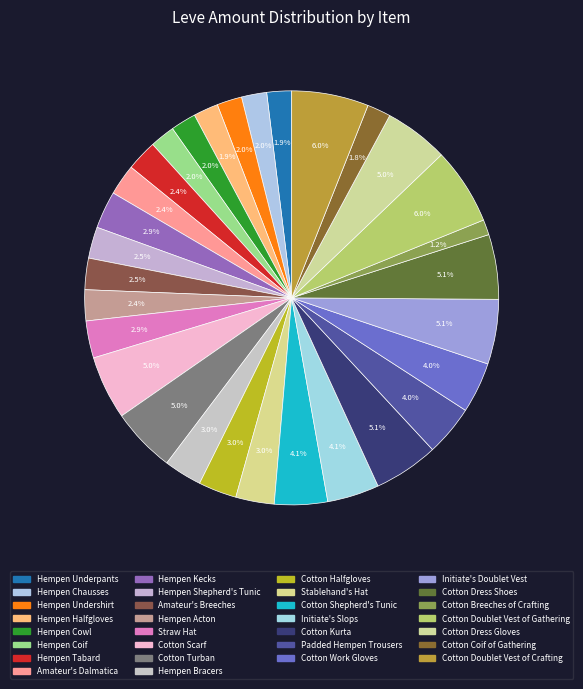

True or false: Hempen Cowl accounts for 2% of the total.

True